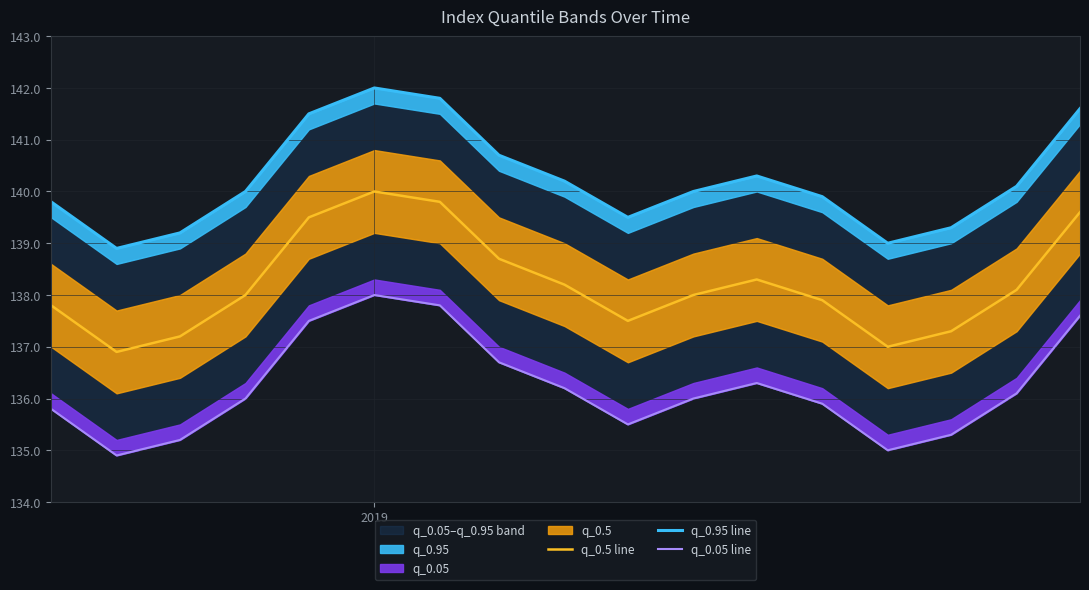

What is the minimum value for q_0.5 line?

136.9